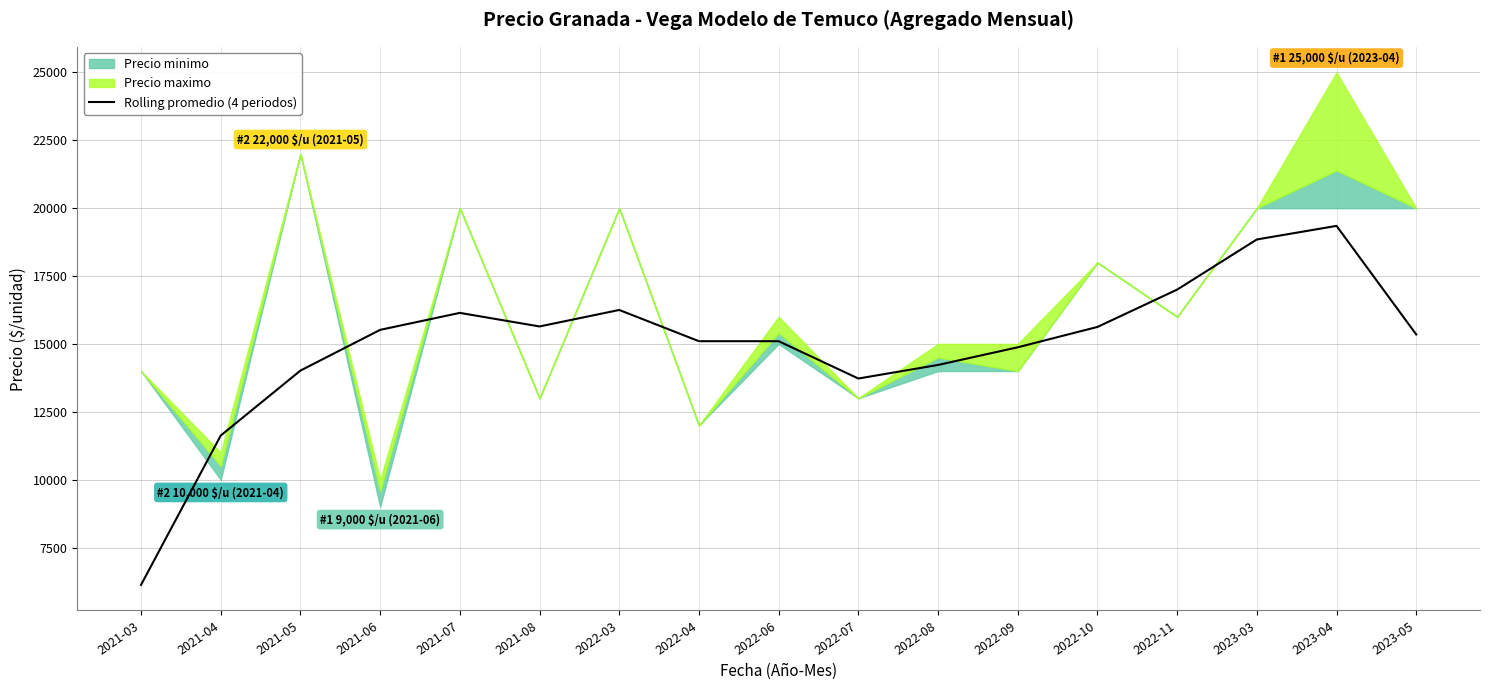

Count the number of categories in the chart.

17